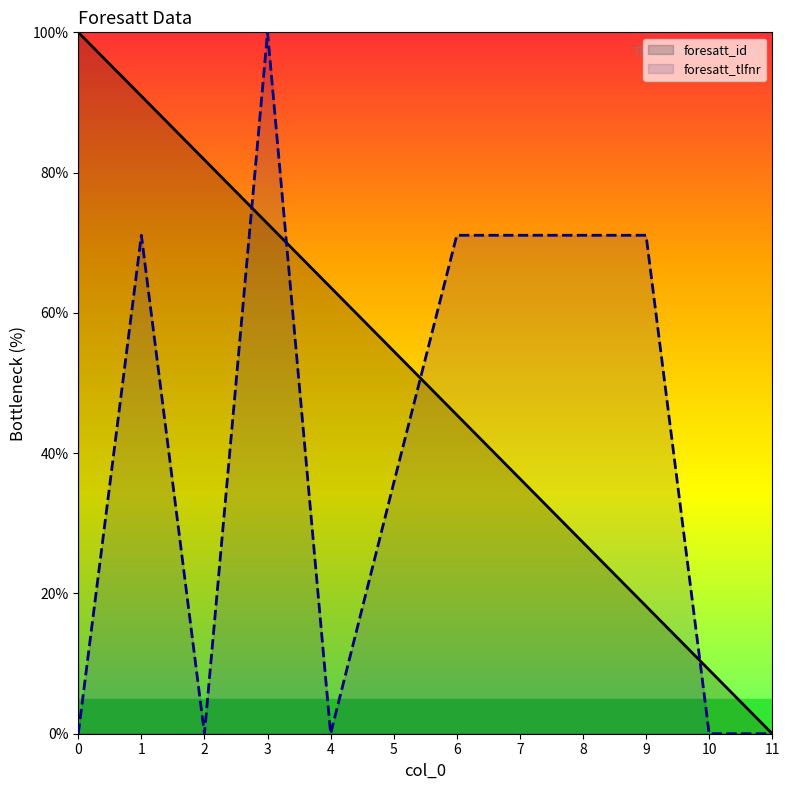

What is the sum of the foresatt_id values at 9 and 3?

90.9